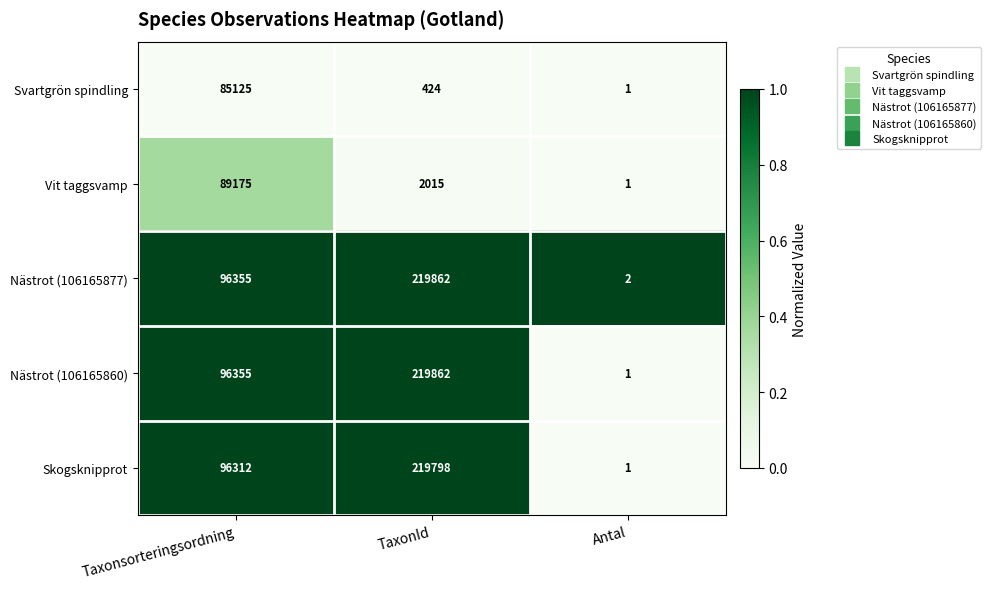

Reading left to right, what are all the values shown in this chart?

Svartgrön spindling: 85125	424	1
Vit taggsvamp: 89175	2015	1
Nästrot (106165877): 96355	219862	2
Nästrot (106165860): 96355	219862	1
Skogsknipprot: 96312	219798	1